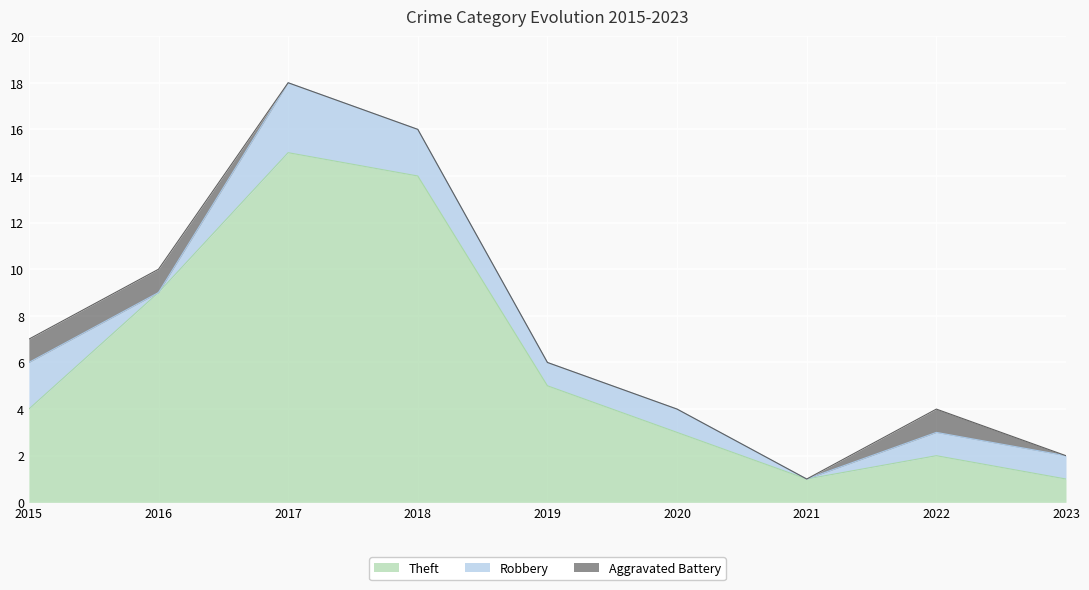

What is the value of the Robbery point at the 1st from the left?

2